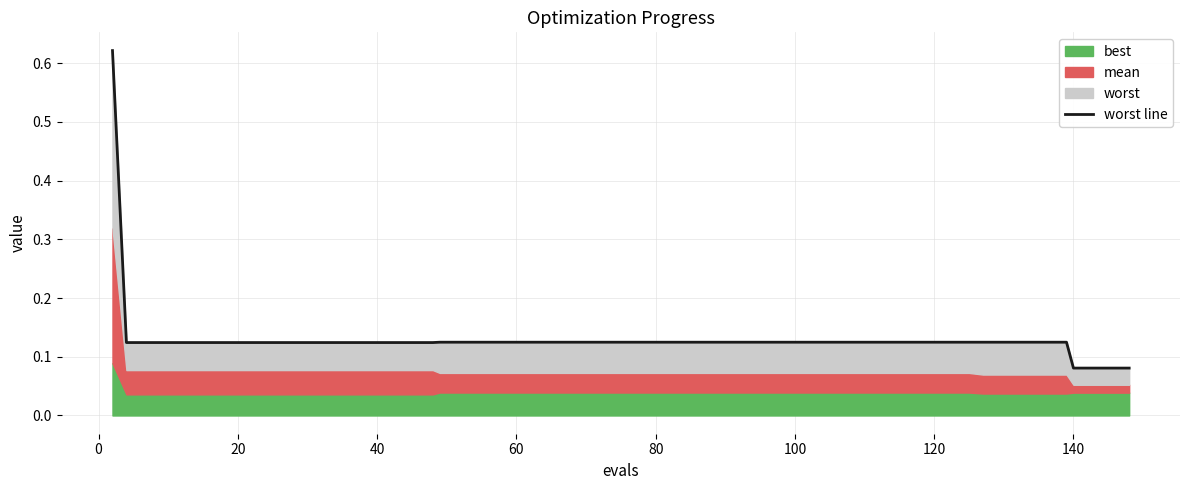

How many lines are shown in the chart?

1